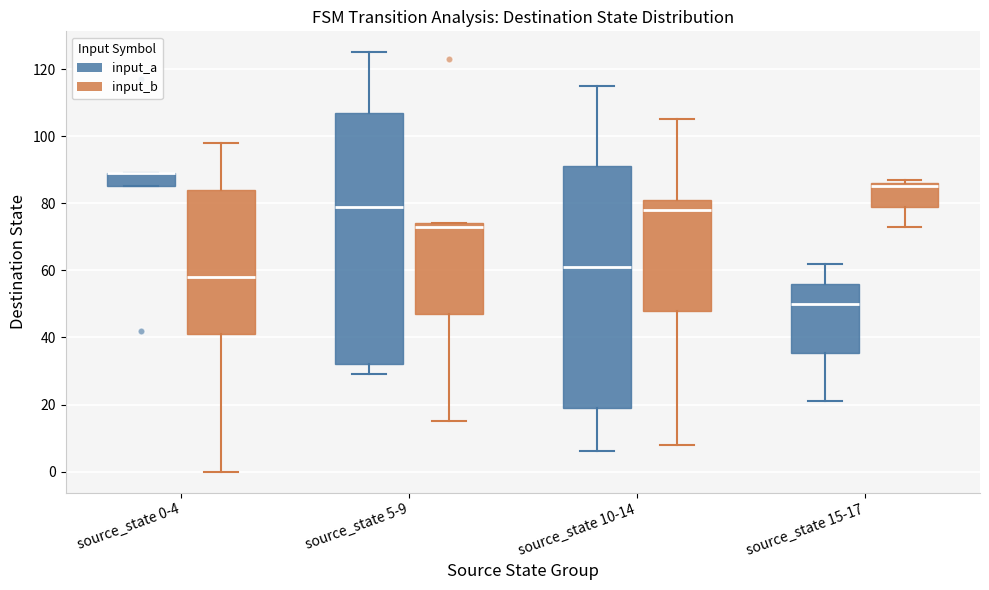

Where does the lower whisker of the box for source_state 10-14 (input_a) end on the y-axis? The values are not printed on the chart, so give them approximately, as read against the axis.

6